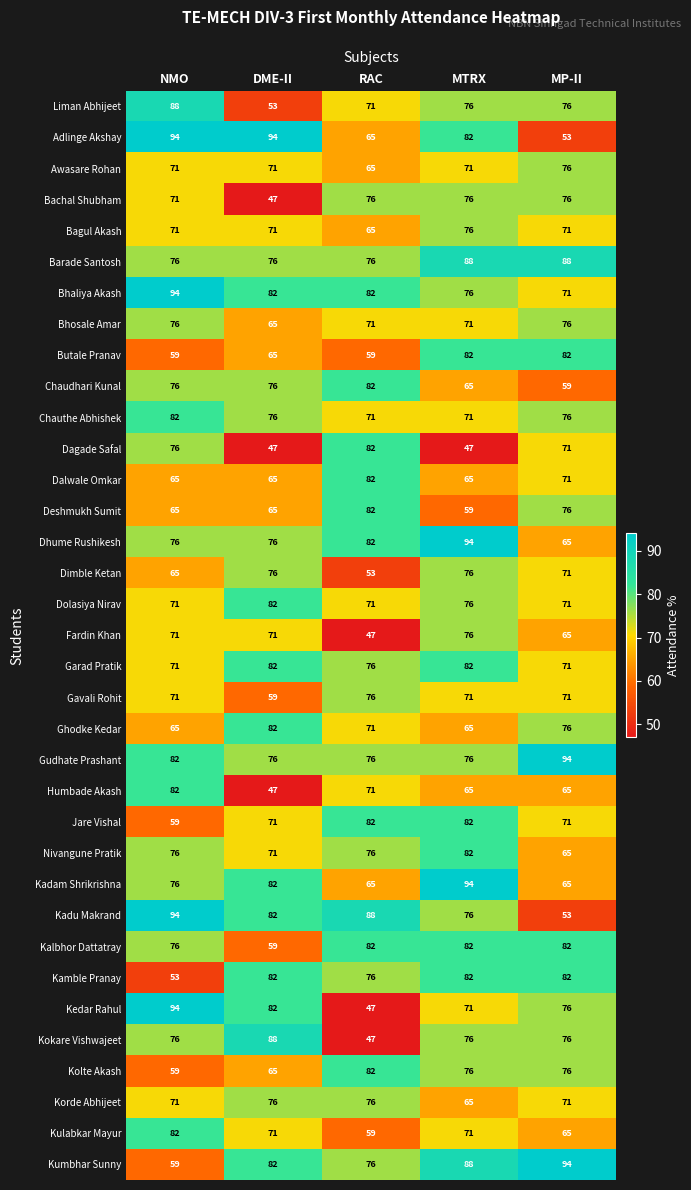

At which label does Kadu Makrand first exceed 82?

NMO